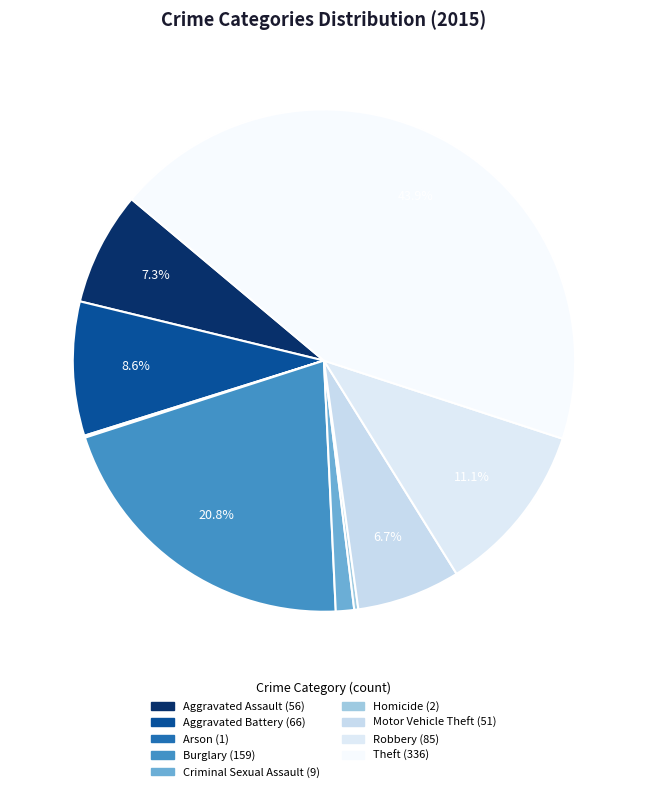

To the nearest percent, what is the combined percentage of Criminal Sexual Assault and Burglary?

22%